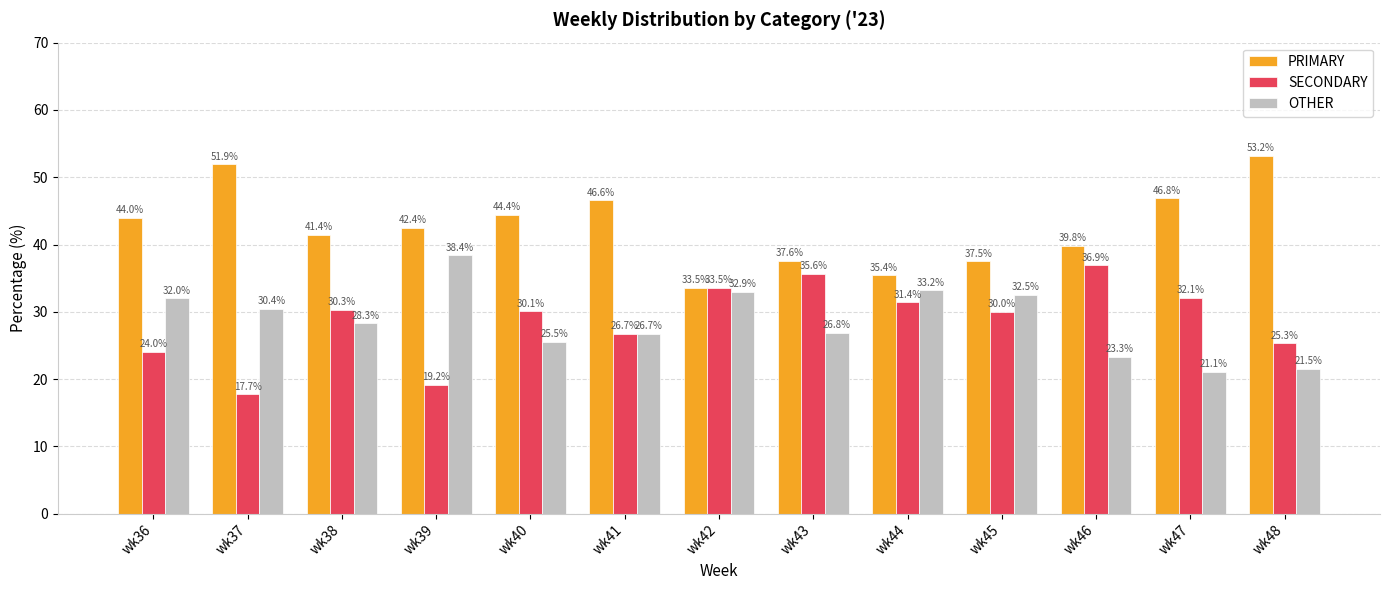

Which category has the highest value in the OTHER series?

wk39